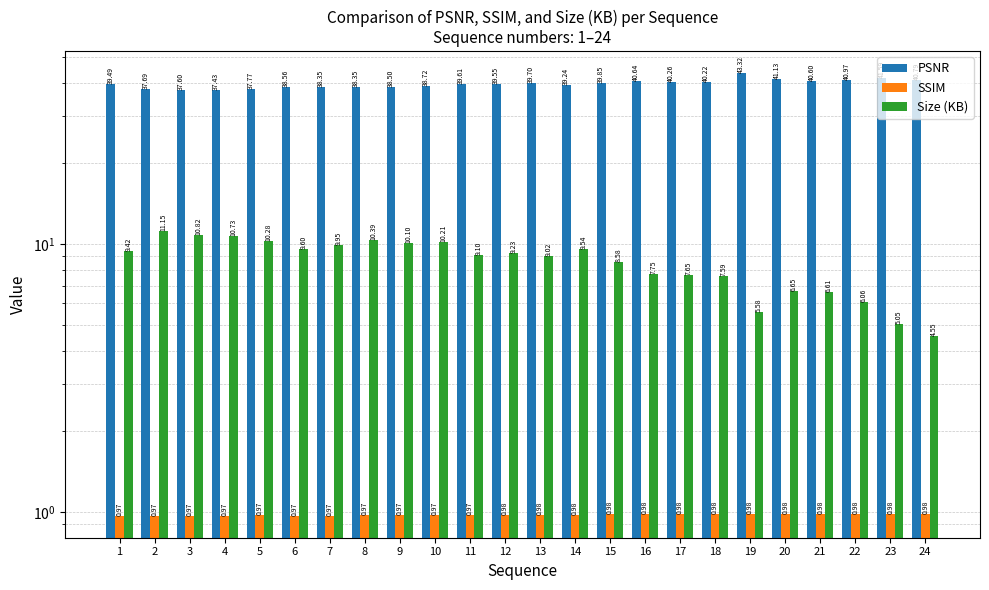

How many SSIM values are between 0 and 1?

24